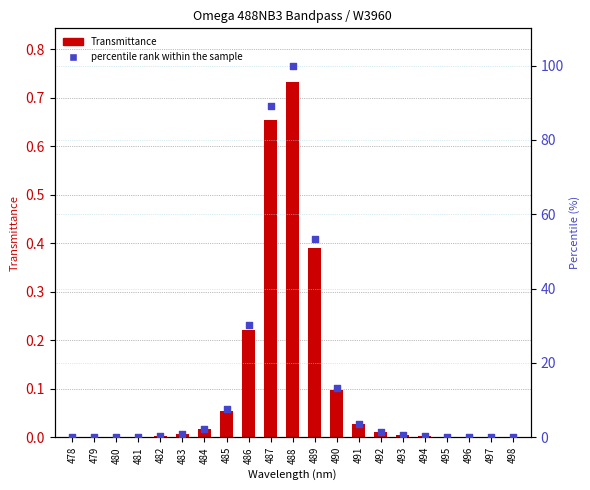

Which series contains the highest Y value?

percentile rank within the sample